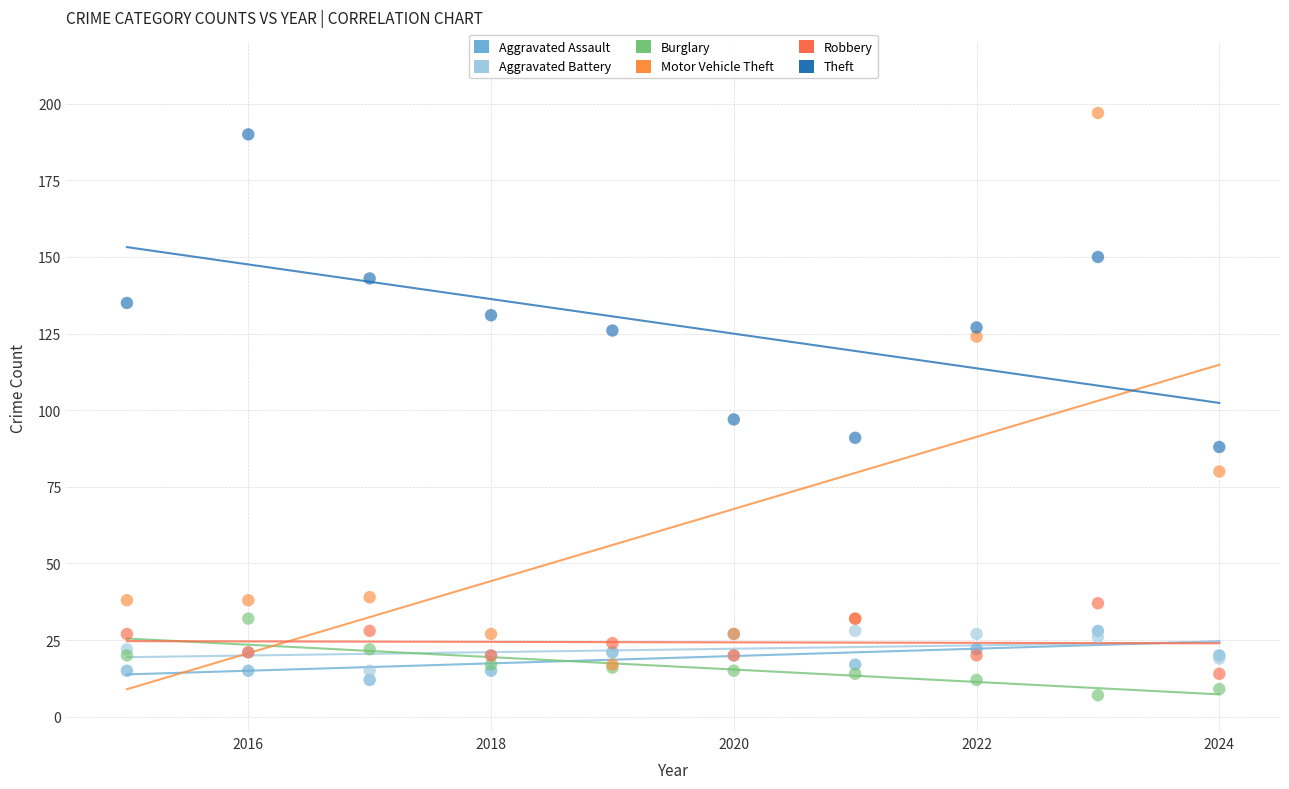

What are all the series names shown in the legend?

Aggravated Assault, Aggravated Battery, Burglary, Motor Vehicle Theft, Robbery, Theft